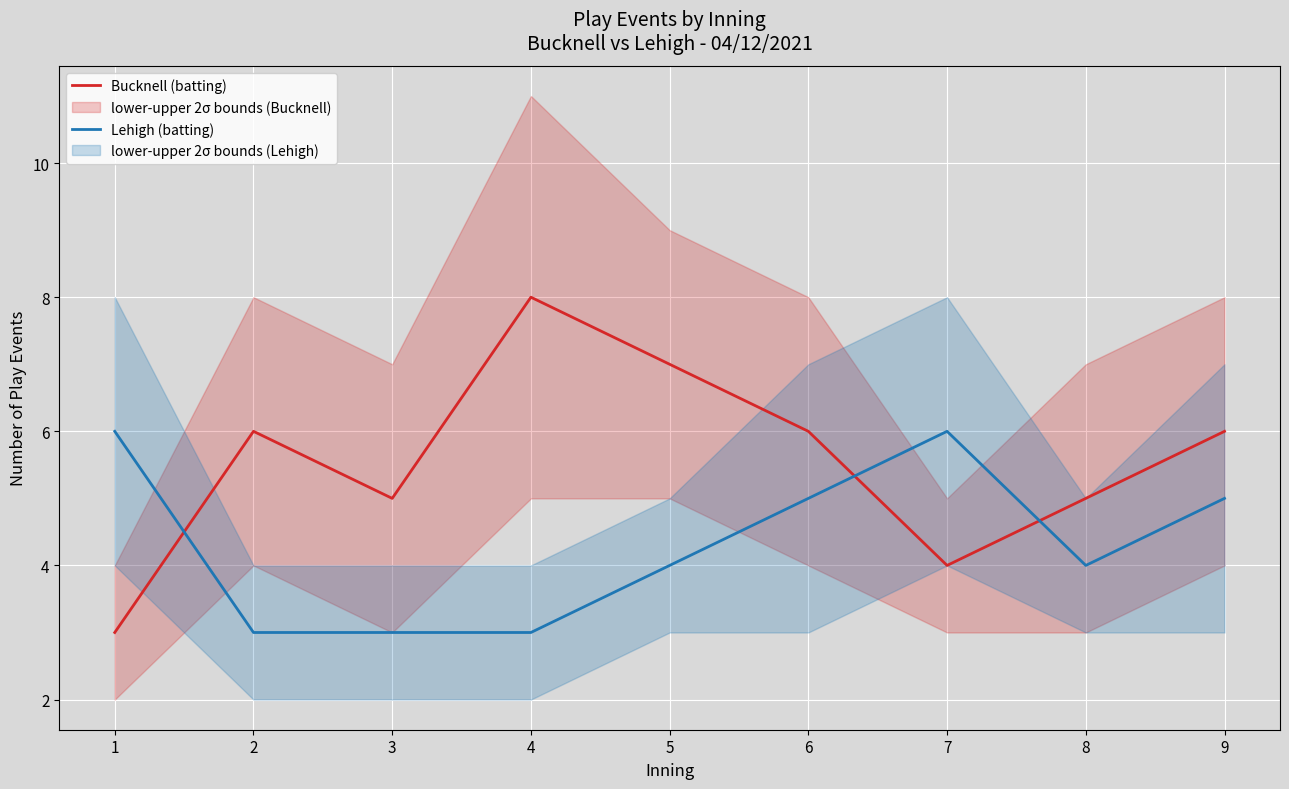

At which category is the sum across all series the highest?

4